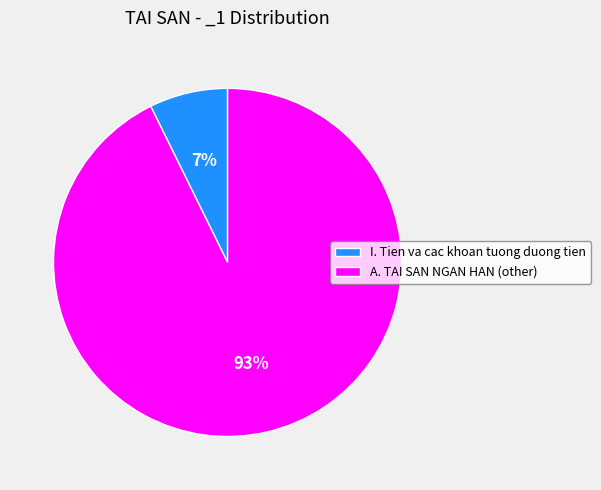

Combined, do A. TAI SAN NGAN HAN (other) and I. Tien va cac khoan tuong duong tien account for over 50%?

Yes